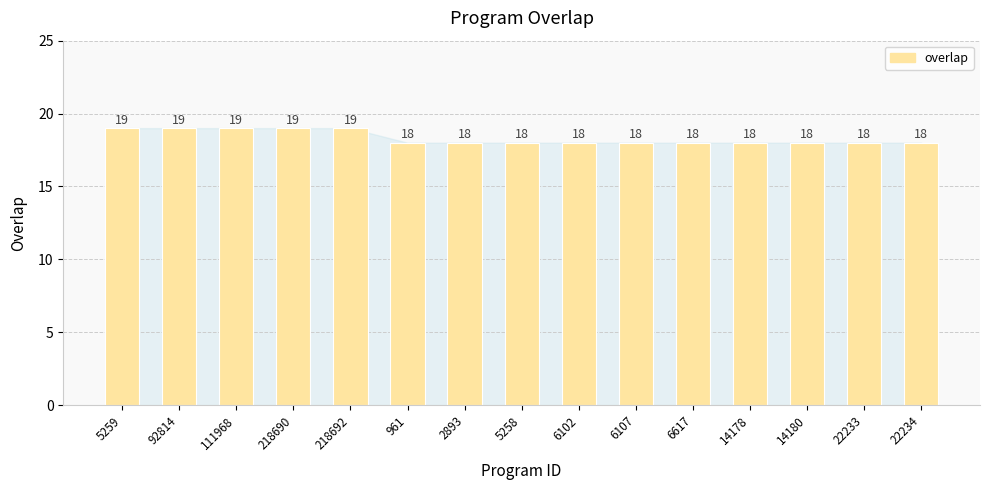

What is the approximate value at 218692?

19